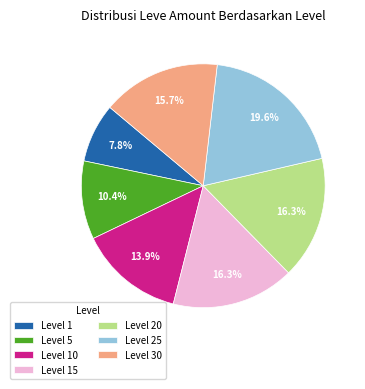

How much of the chart is everything except Level 5?

89.6%